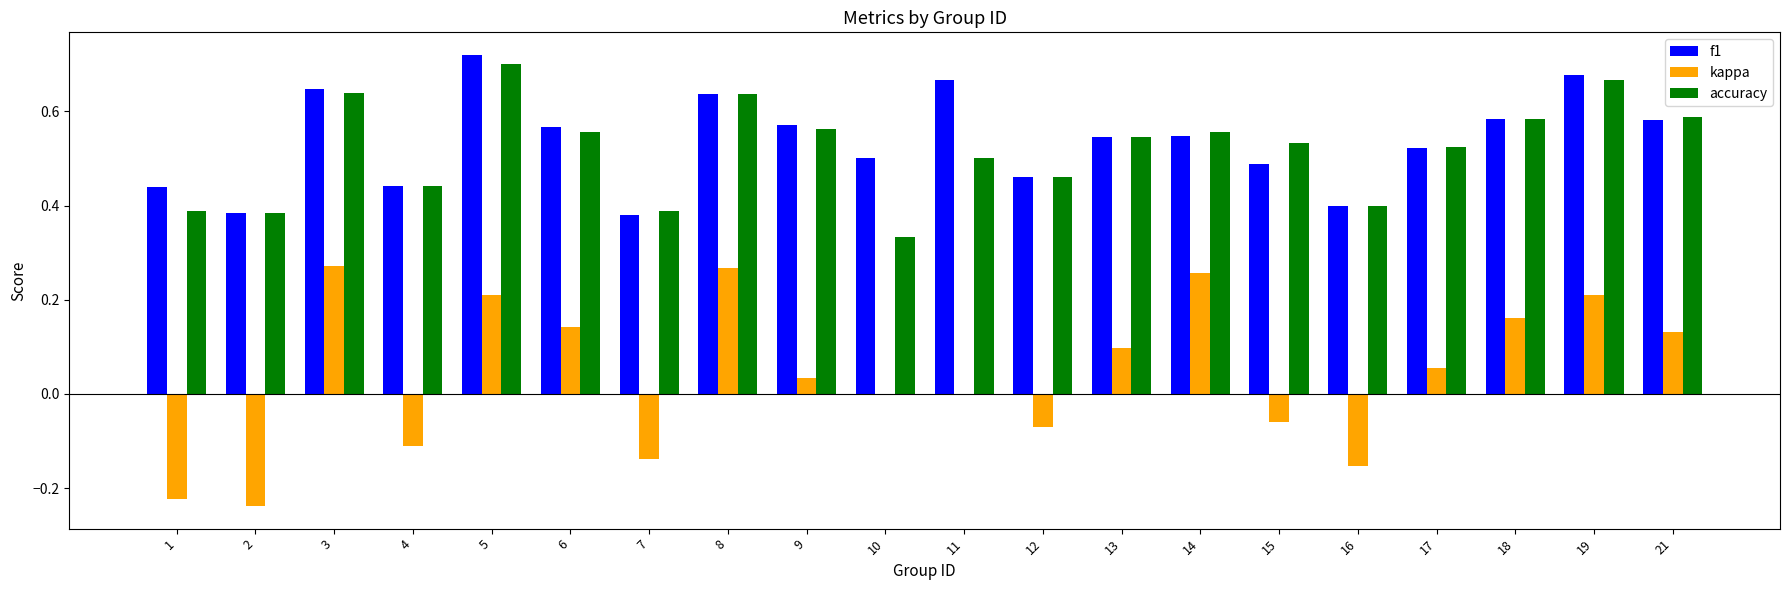

What is the sum of all f1 values?

10.8